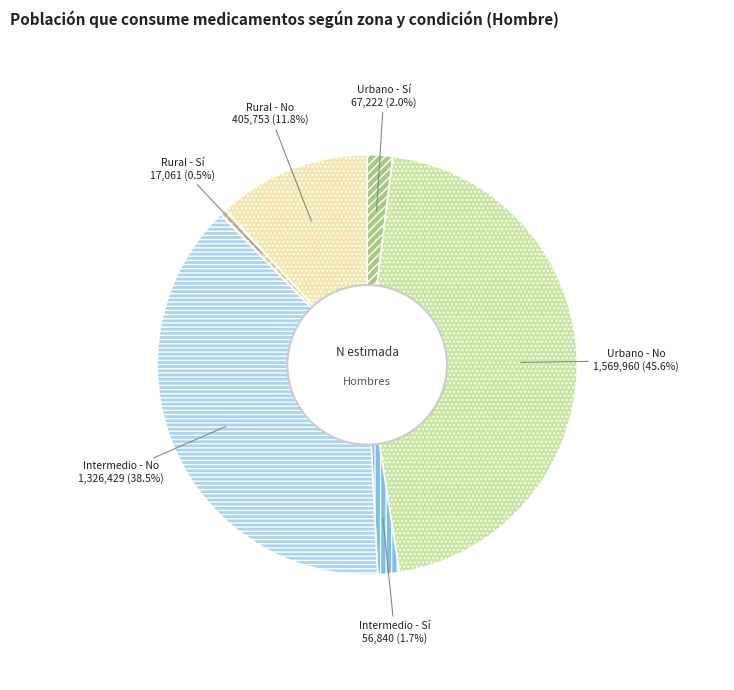

Do Rural - Sí and Rural - No together represent more than half of the pie?

No